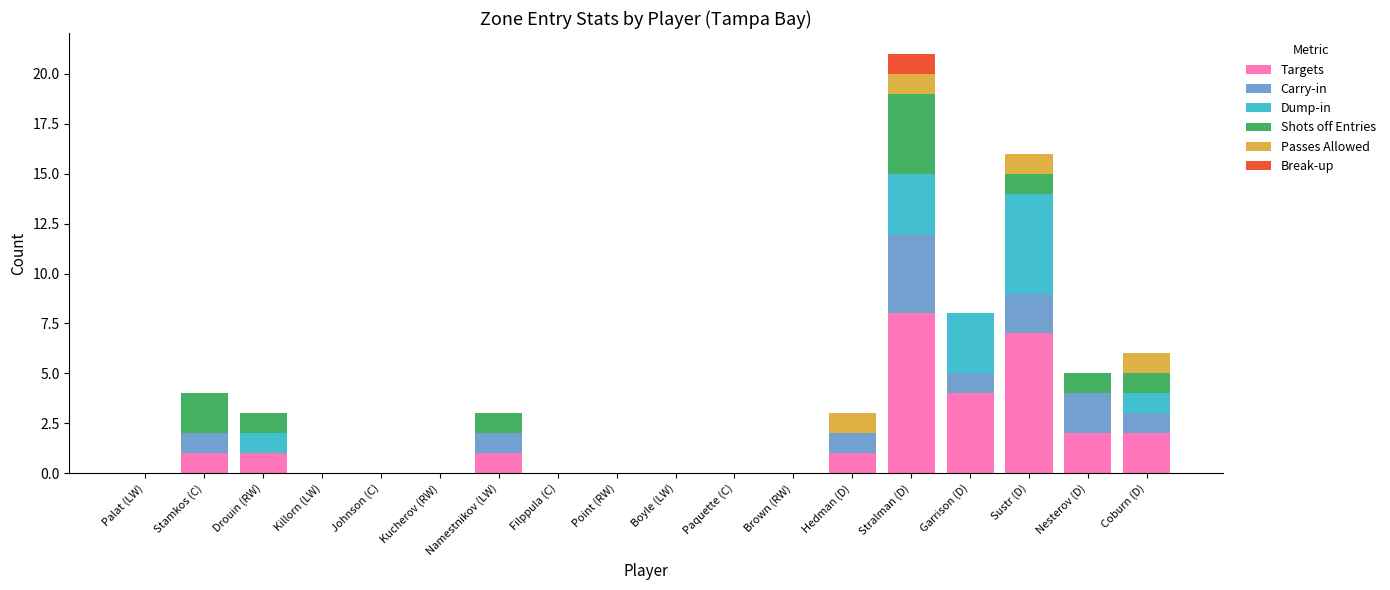

What is the highest value of the Targets series?

8